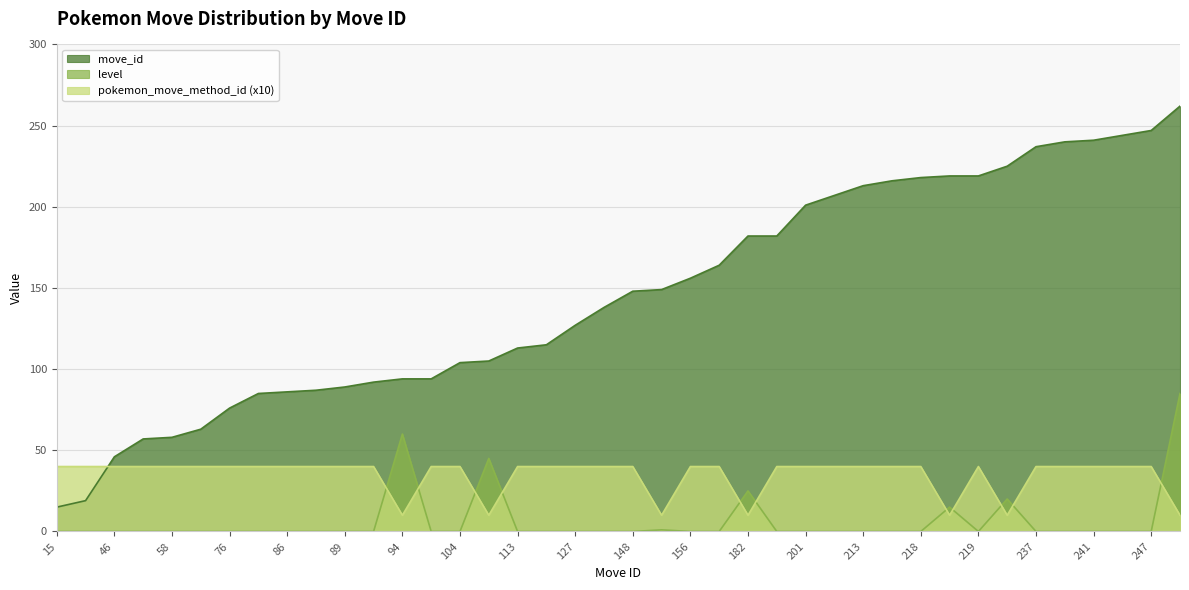

Where is the first local minimum for level?

219